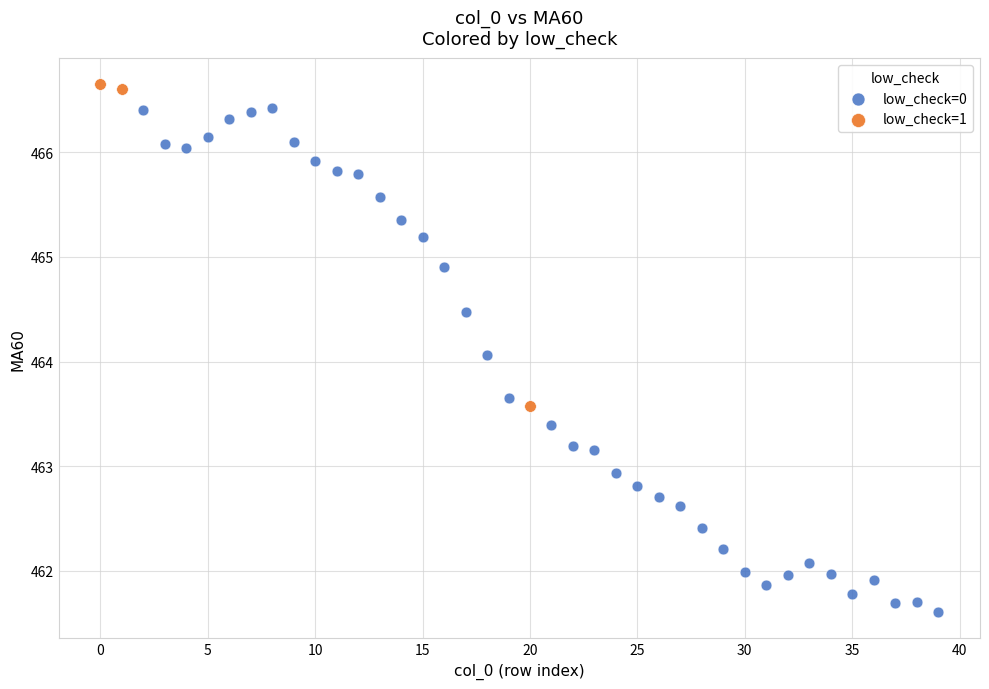

Which series contains the highest Y value?

low_check=1